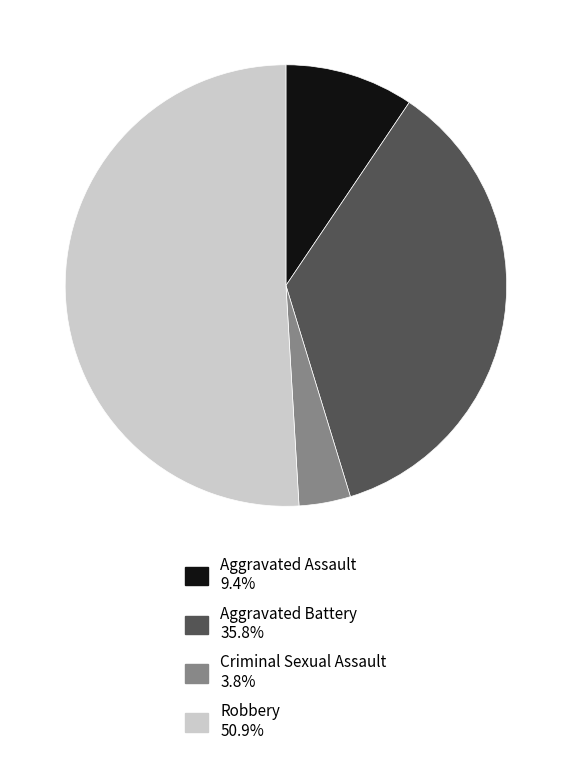

Does any single category account for the majority?

Yes